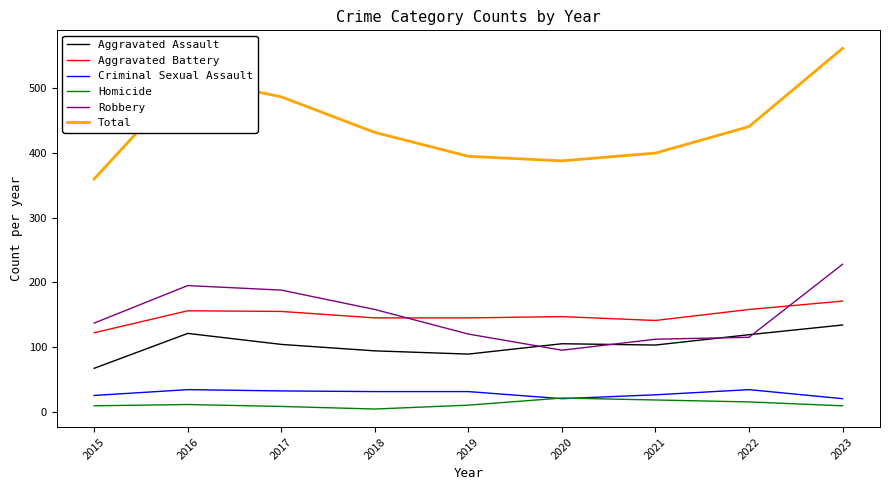

List the series in order of their peak value, highest first.

Total, Robbery, Aggravated Battery, Aggravated Assault, Criminal Sexual Assault, Homicide